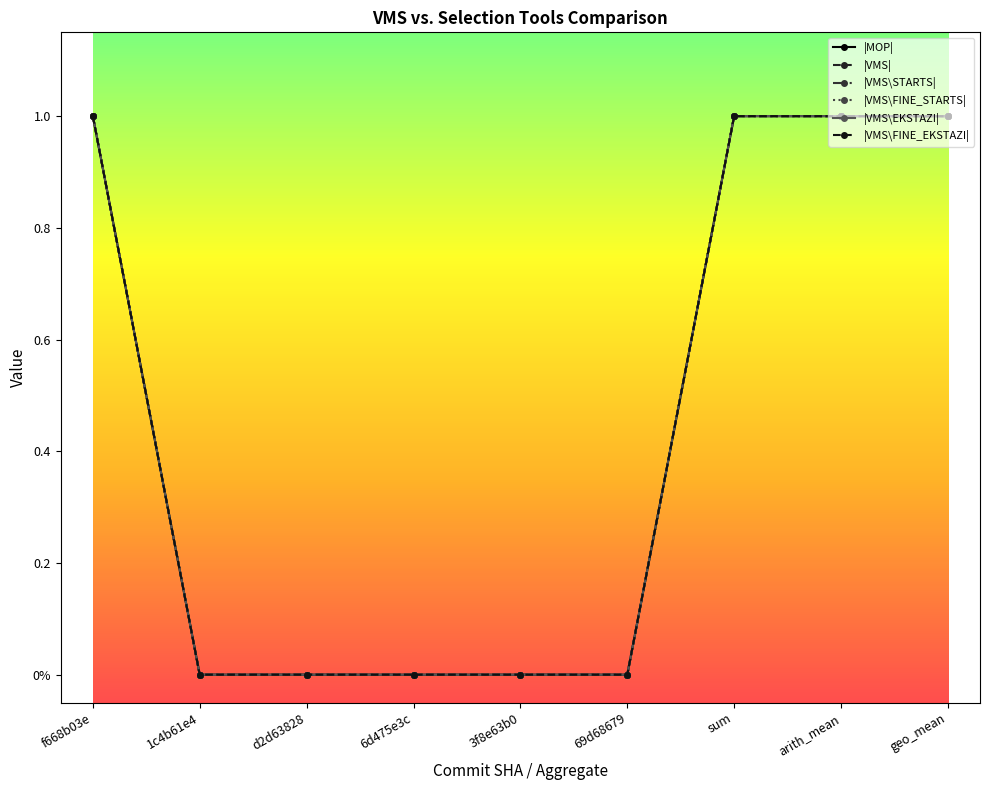

The |VMS\EKSTAZI| series shows 1 at 69d68679. True or false?

False